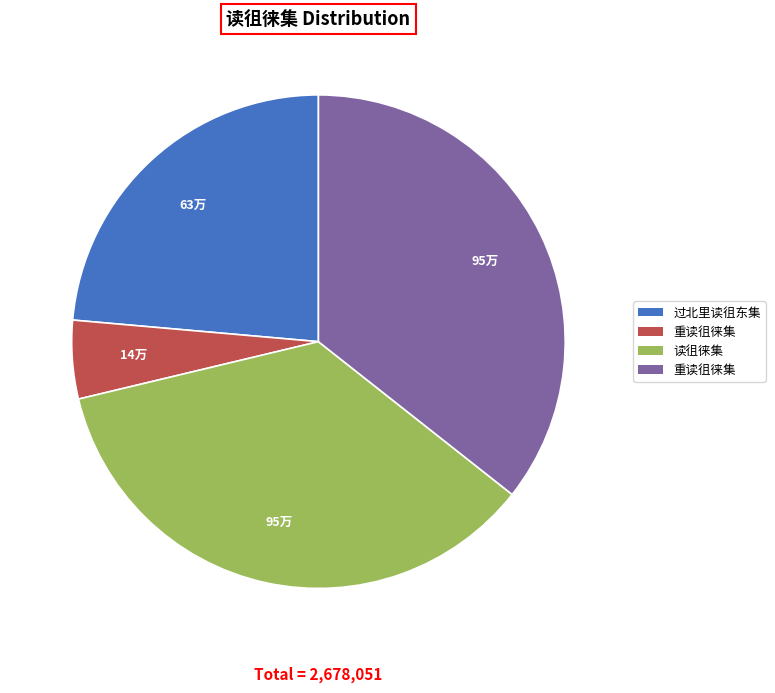

Is there a majority slice in this chart?

No